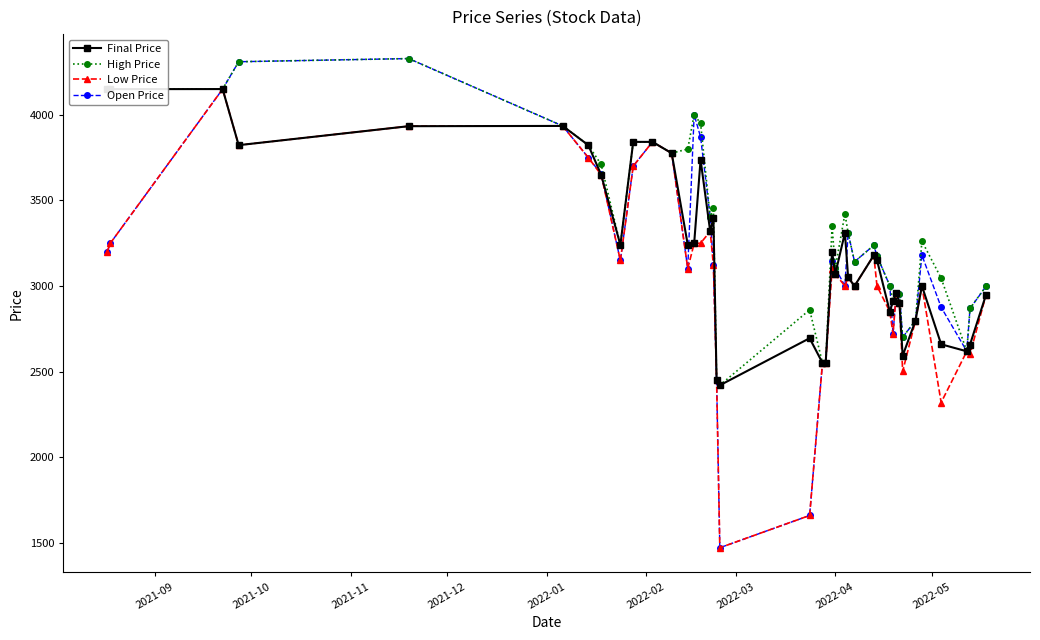

What is the value of the High Price point at the 27th from the left?

3141.8